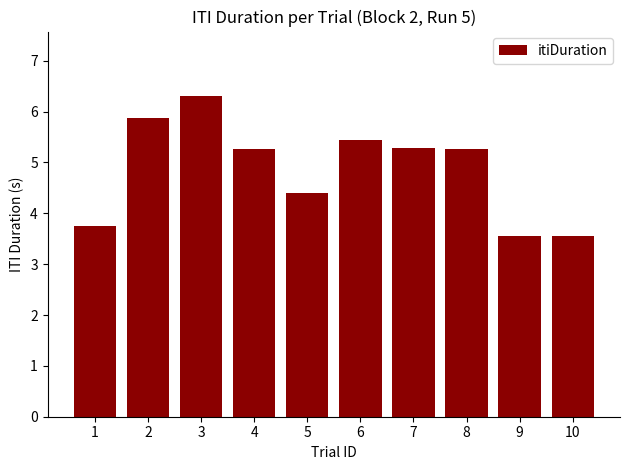

At which label is the value closest to 4?

1